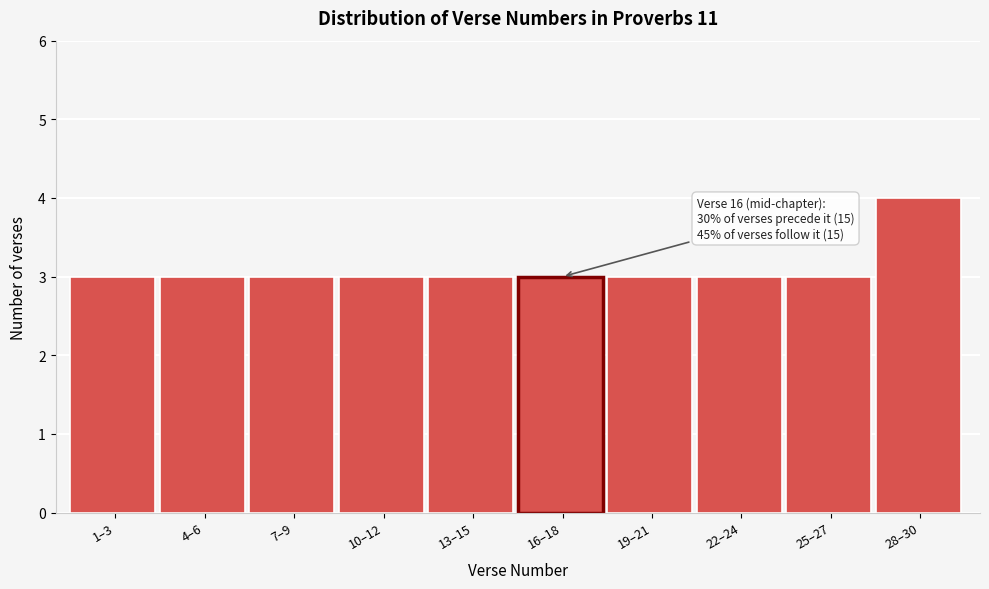

Reading left to right, extract all data points from this chart.

3	3	3	3	3	3	3	3	3	4